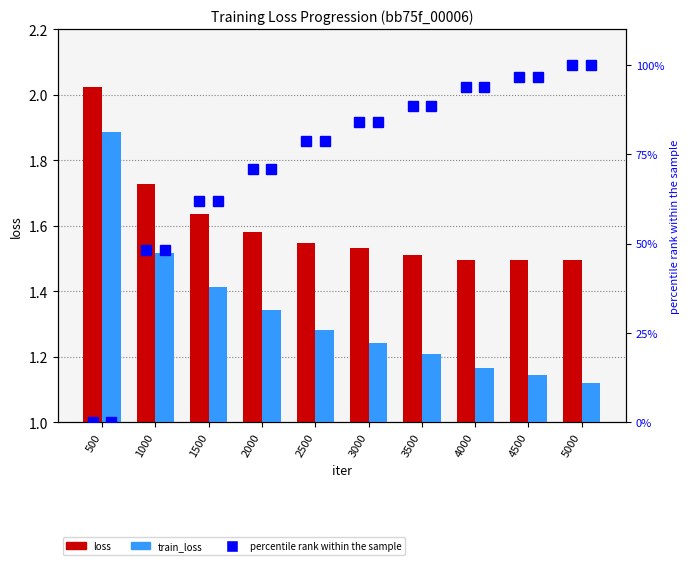

What is the approximate value of loss at 4000?

1.5